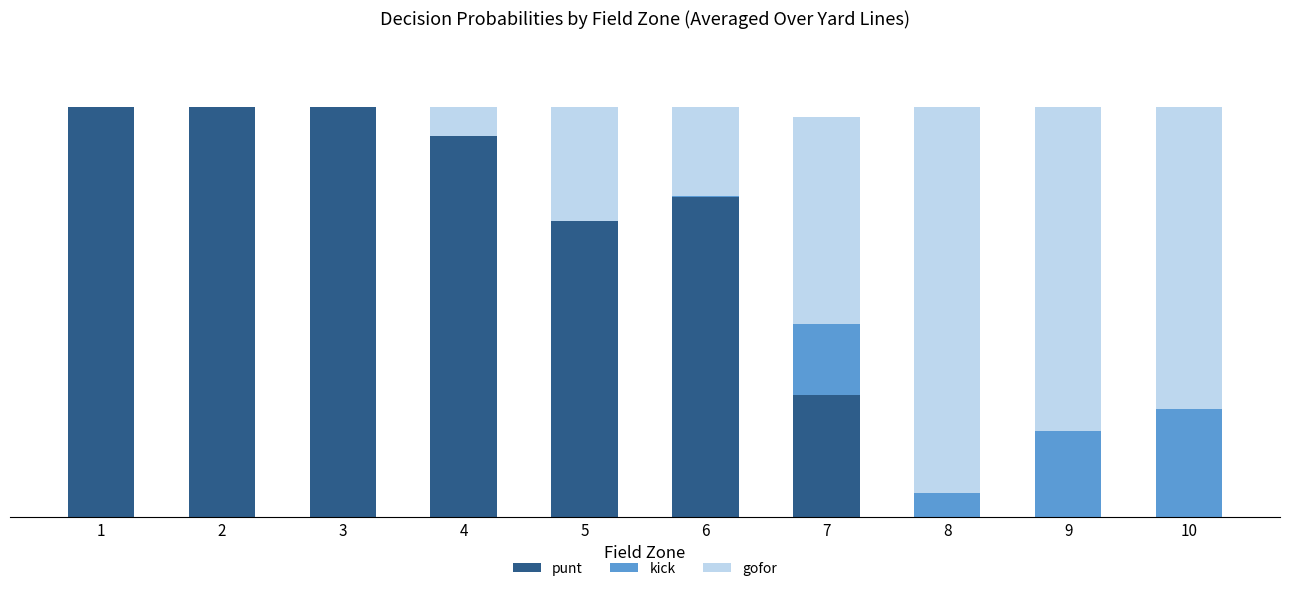

Which series has the widest spread of values?

punt